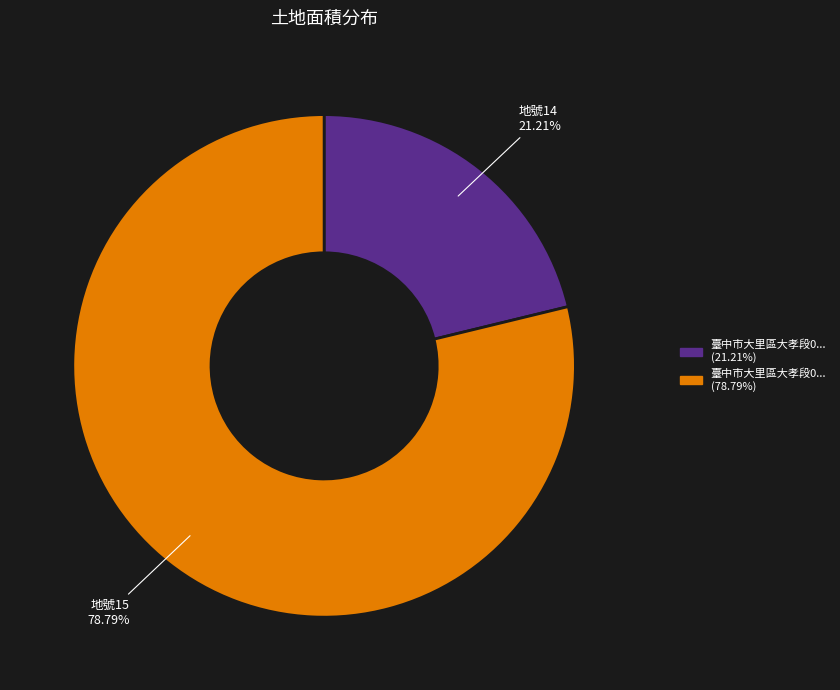

Is there any slice that represents more than half of the pie?

Yes